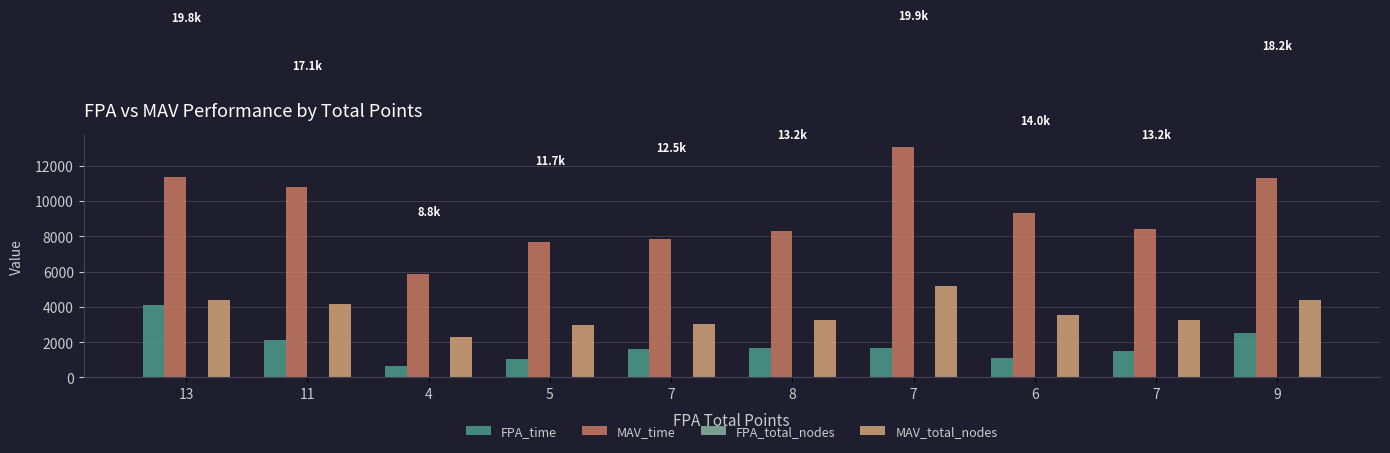

True or false: MAV_total_nodes has a value of 4168 at 11.

True